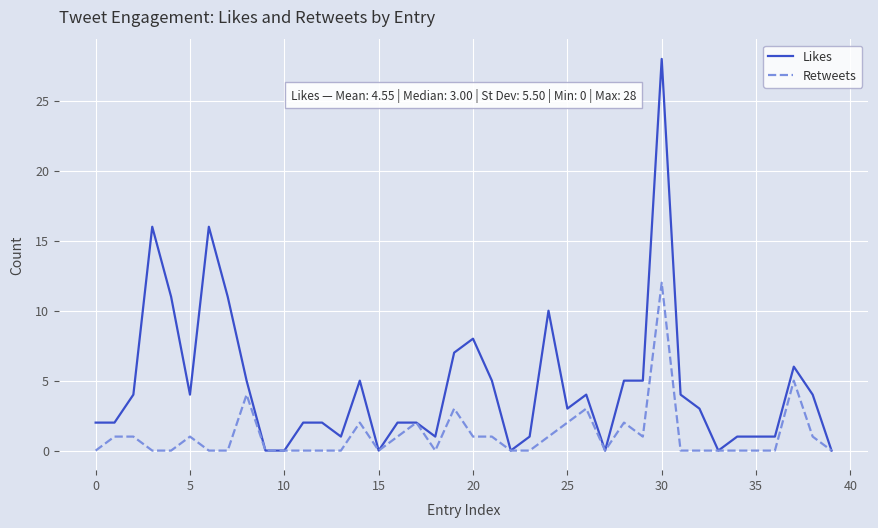

Which series has the widest spread of values?

Likes